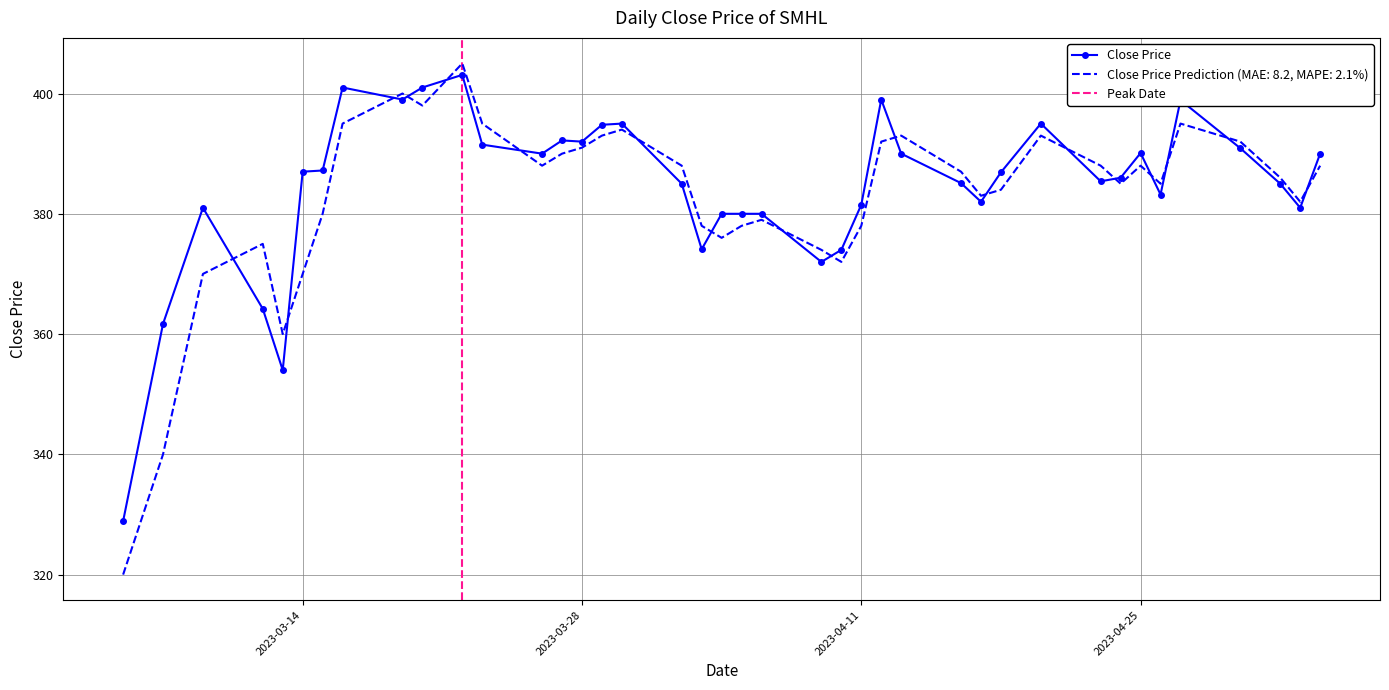

How many lines are shown in the chart?

2